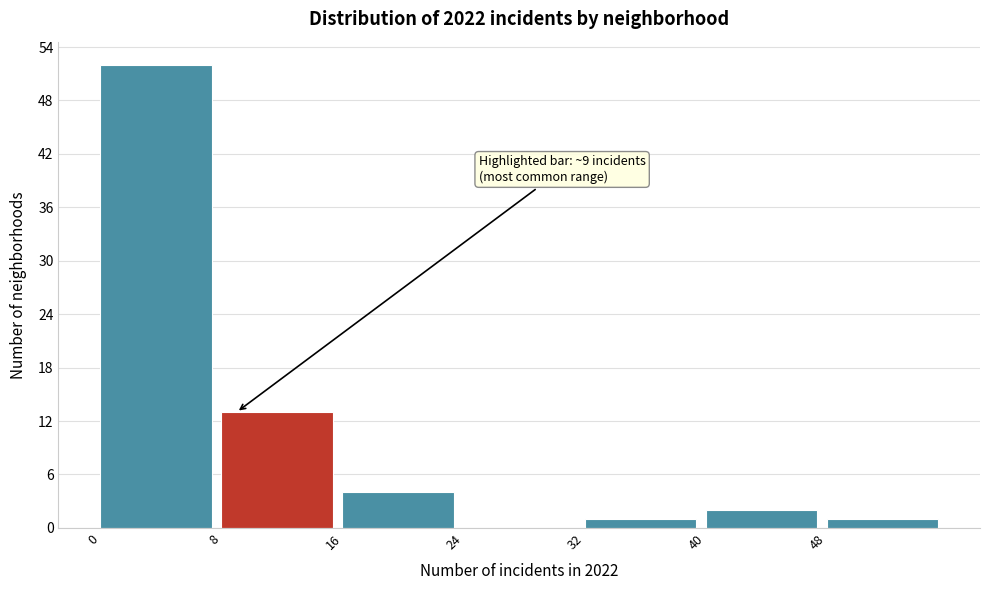

Over which range of the x-axis is the bar tallest?

0 to 8